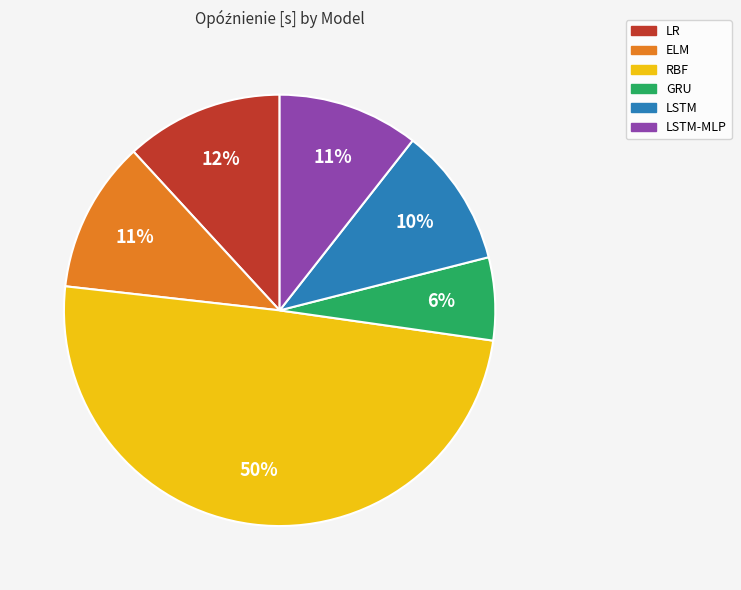

Count the number of slices in the pie.

6